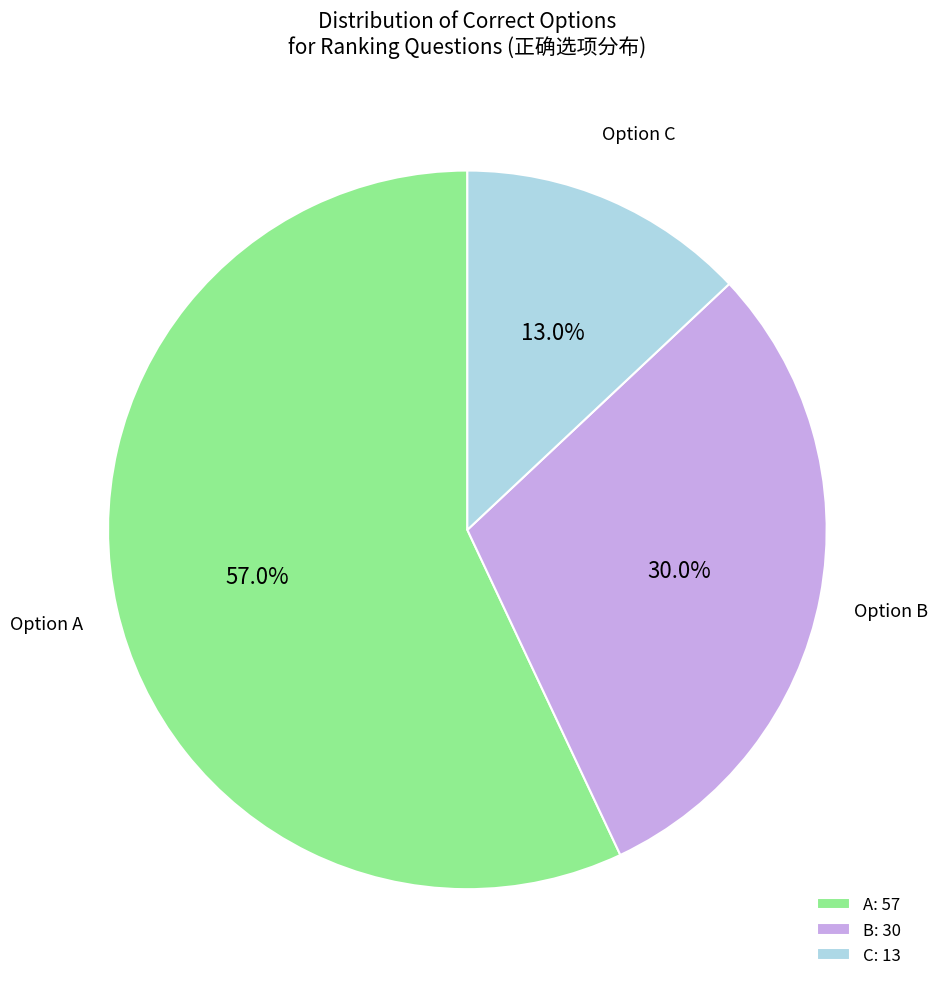

What percentage is NOT represented by A?

43.0%